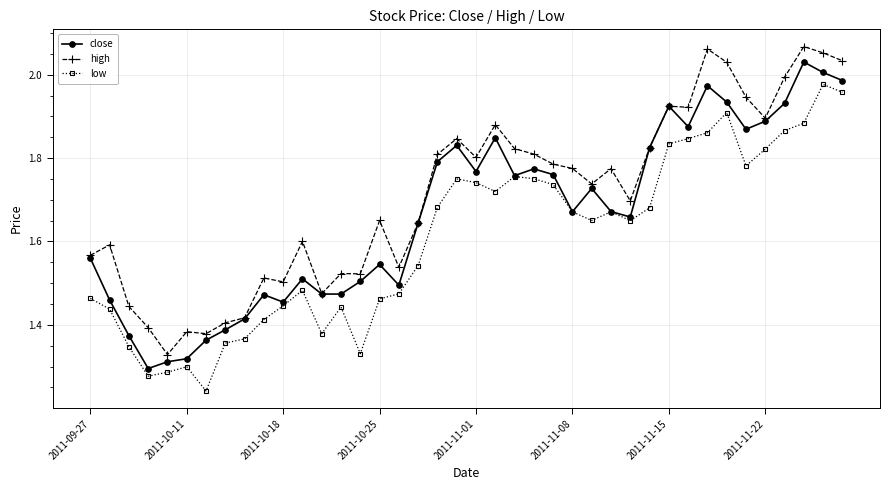

True or false: low and high cross at least once.

False